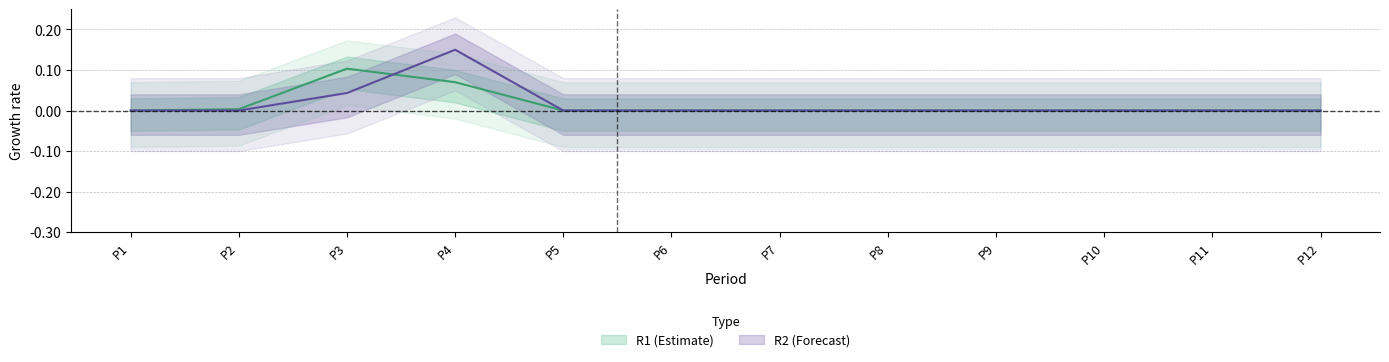

How many distinct data groups are displayed?

2